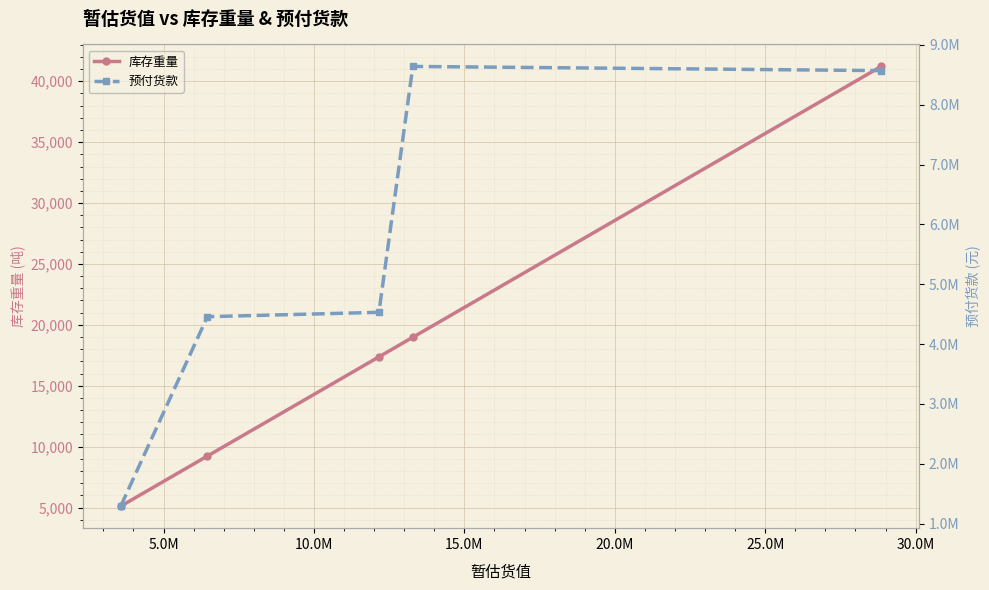

Rank the series by their average value, from highest to lowest.

预付货款, 库存重量